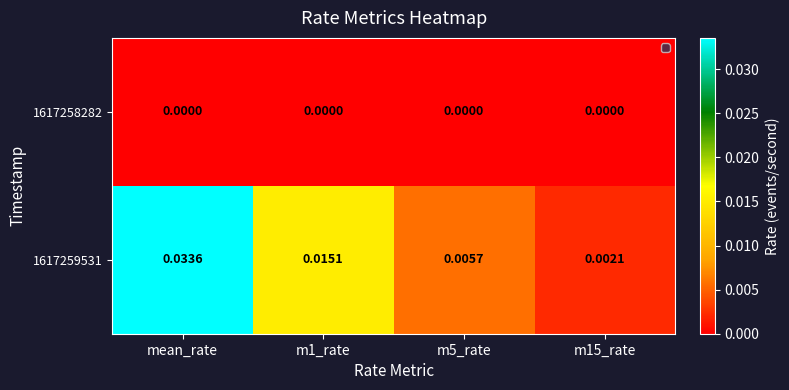

Which series has the widest spread of values?

1617259531